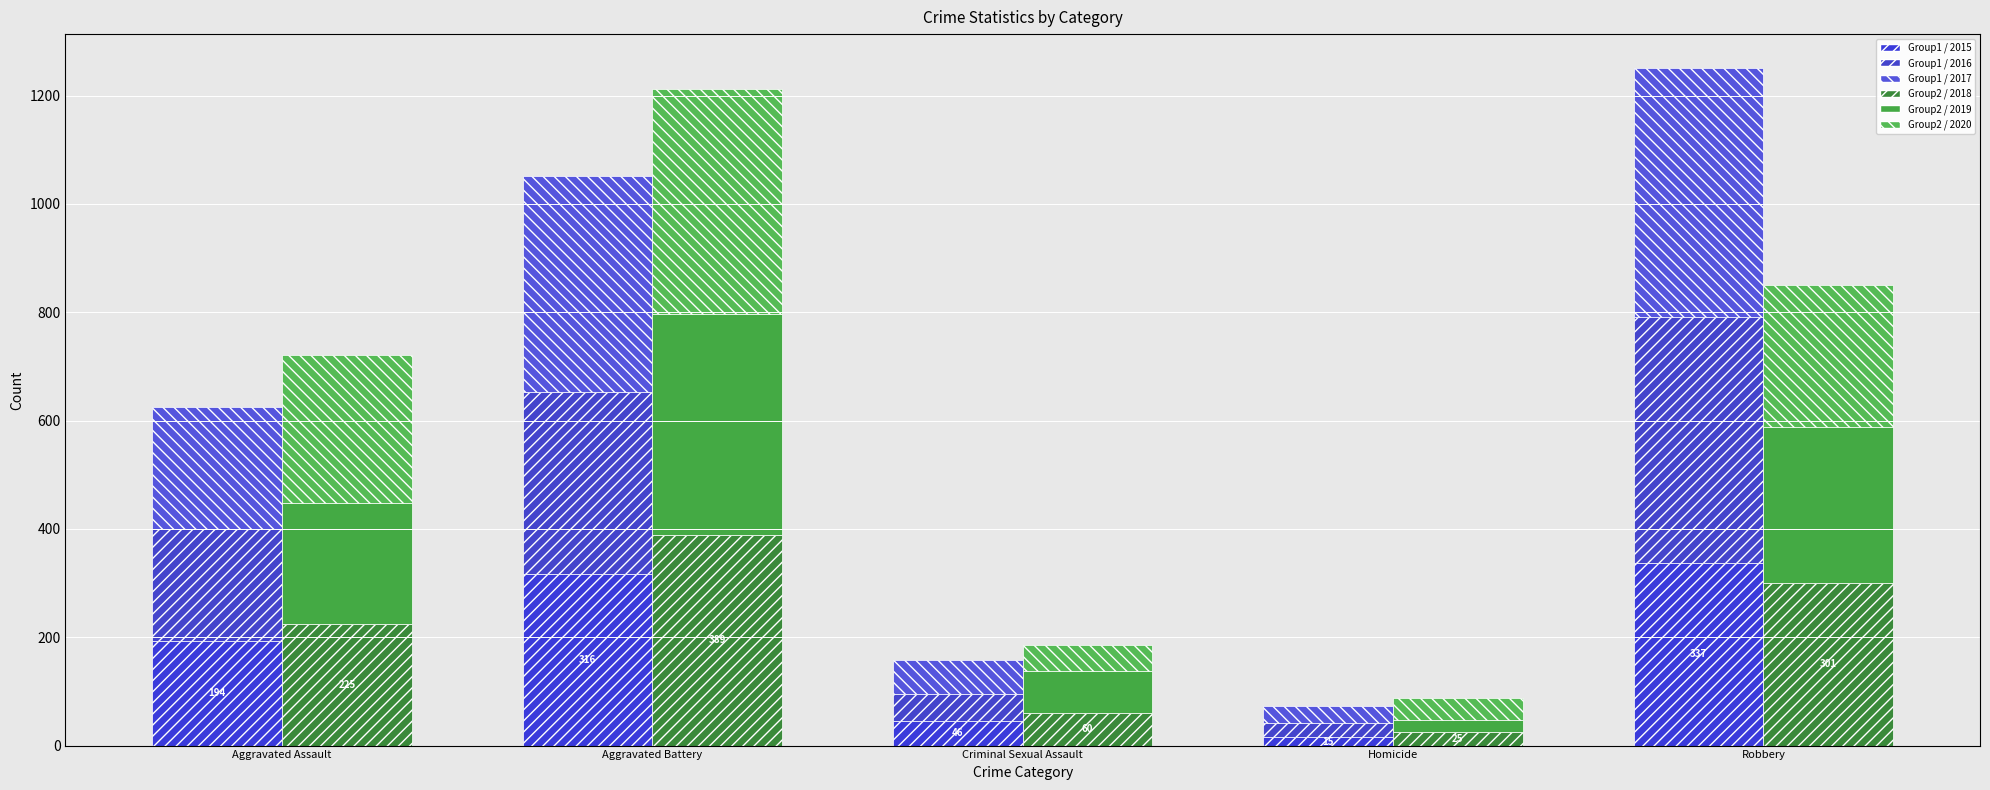

What is the difference between the 2016 values at Criminal Sexual Assault and Homicide?

24